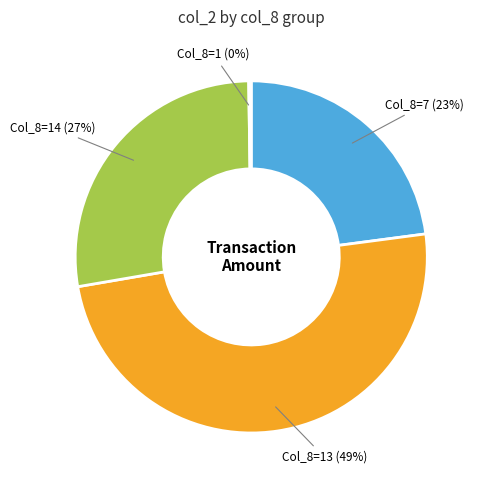

Is there any slice that represents more than half of the pie?

No